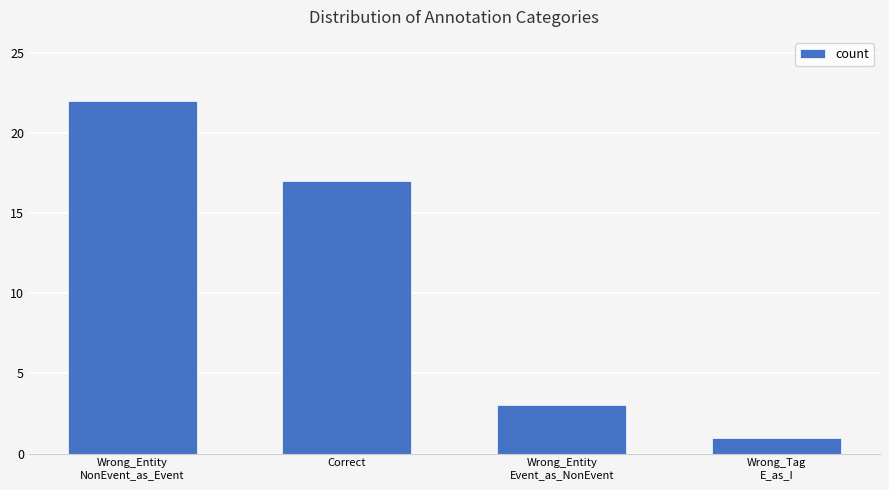

How many values are below 17?

2